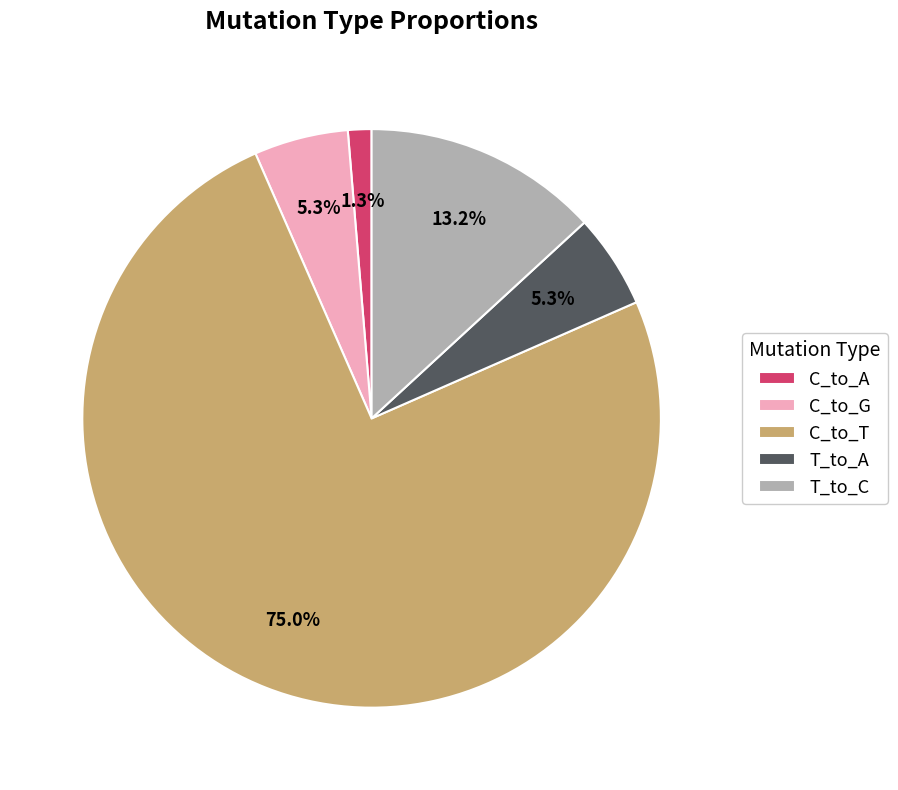

How many segments does this pie chart have?

5